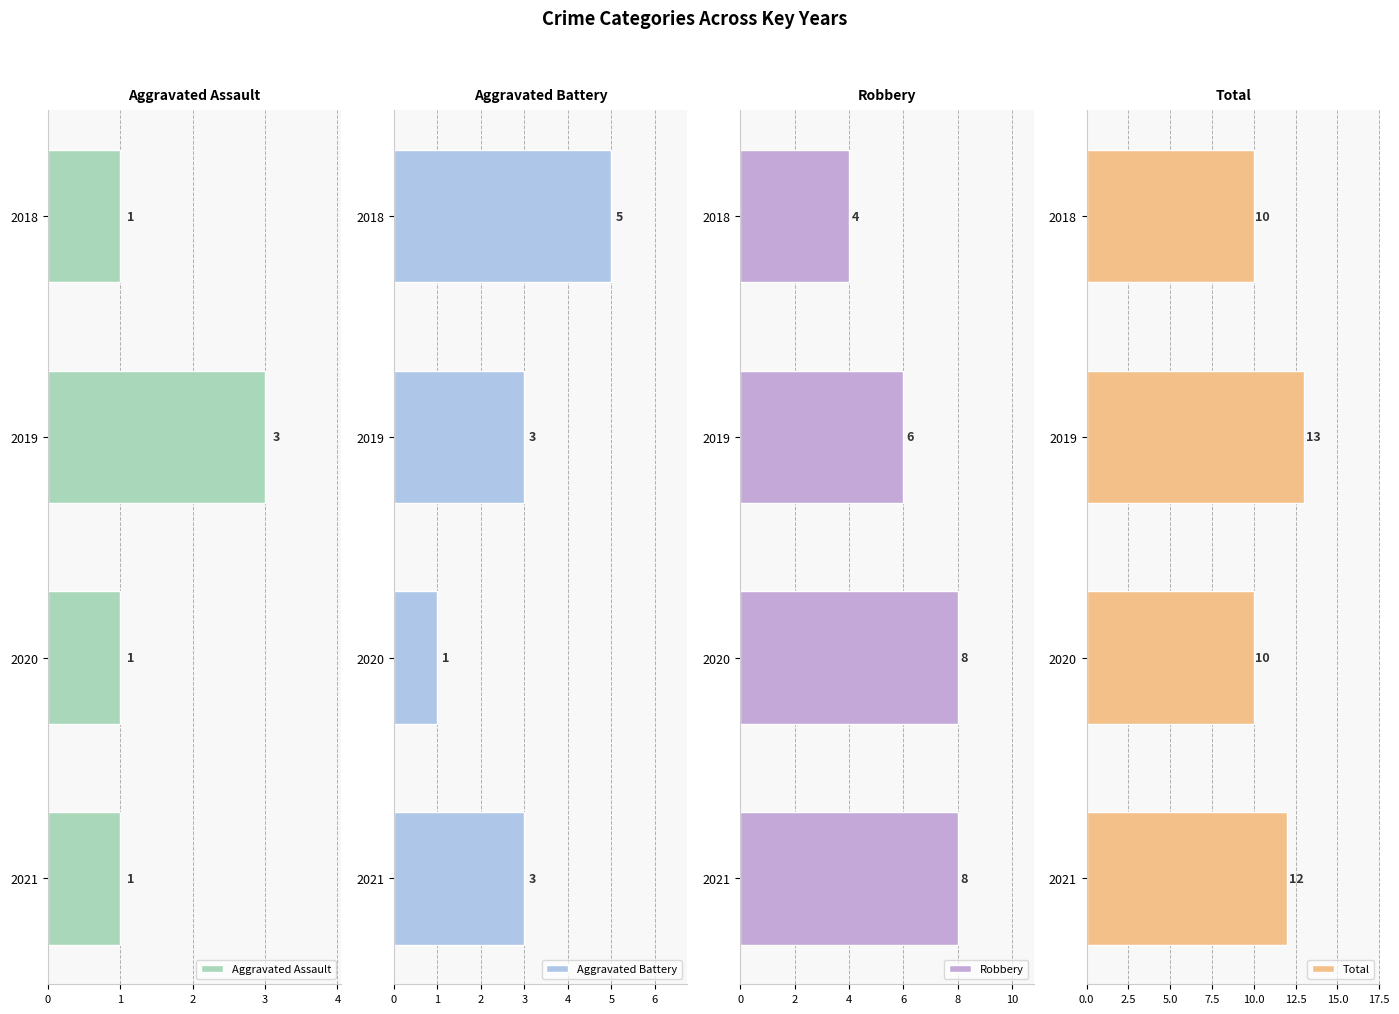

What is the minimum value for Robbery?

4